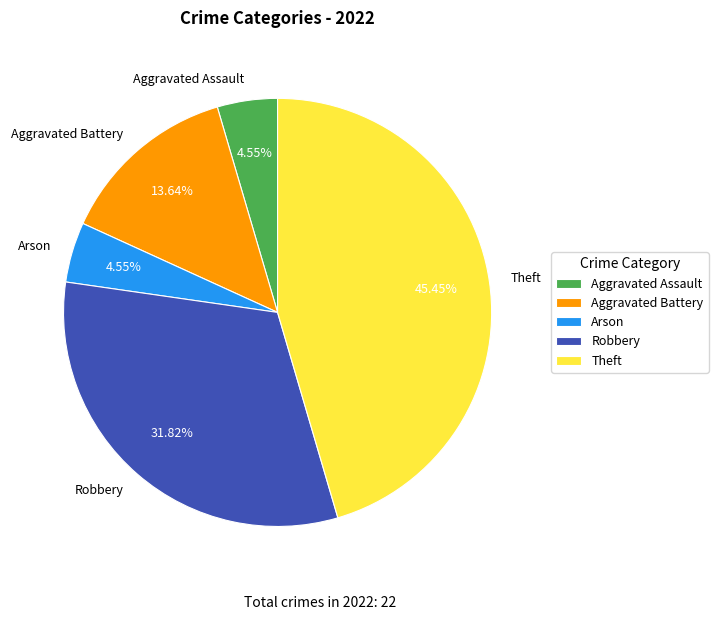

Which category has the biggest portion of the pie?

Theft